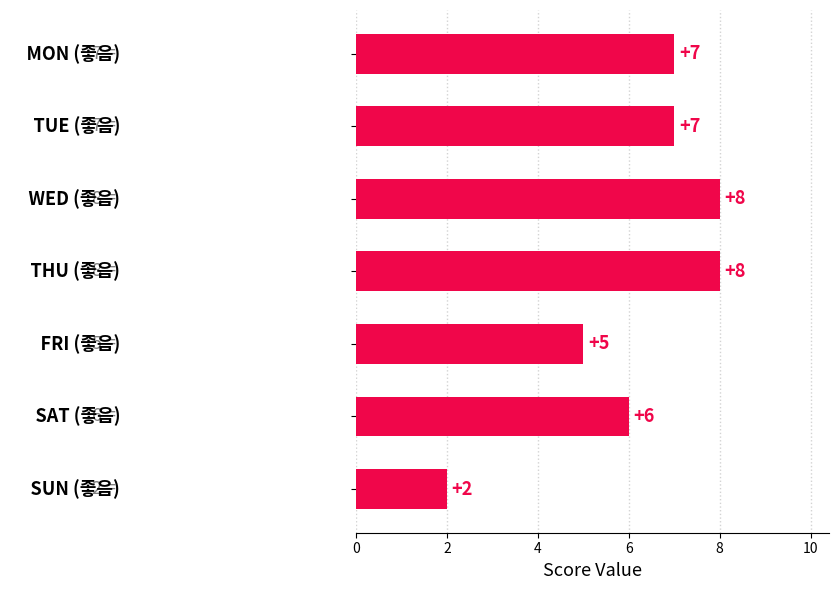

What is the value of the 4th bar from the top?

8